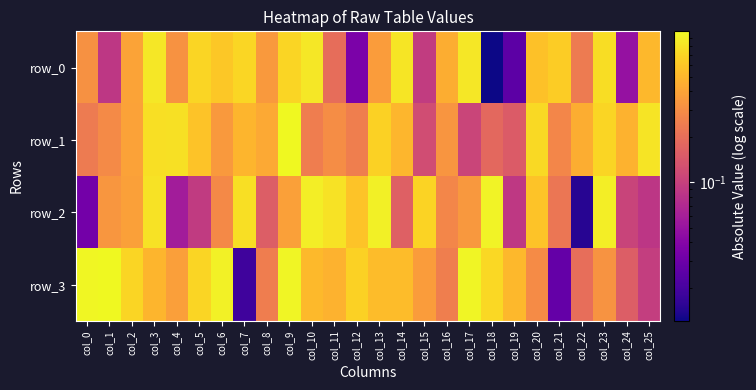

What value does the row_0 series have at col_7?

0.7